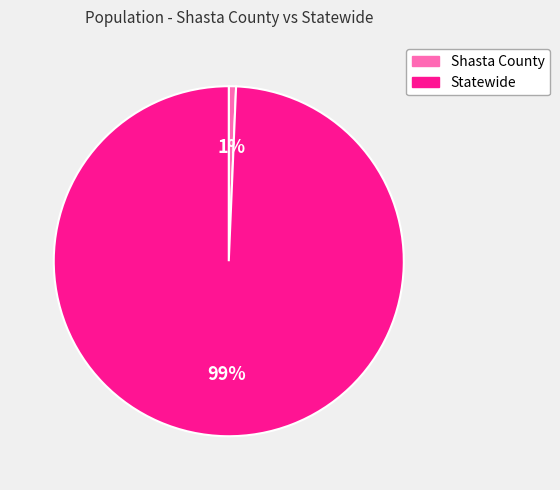

True or false: Shasta County accounts for 10% of the total.

False